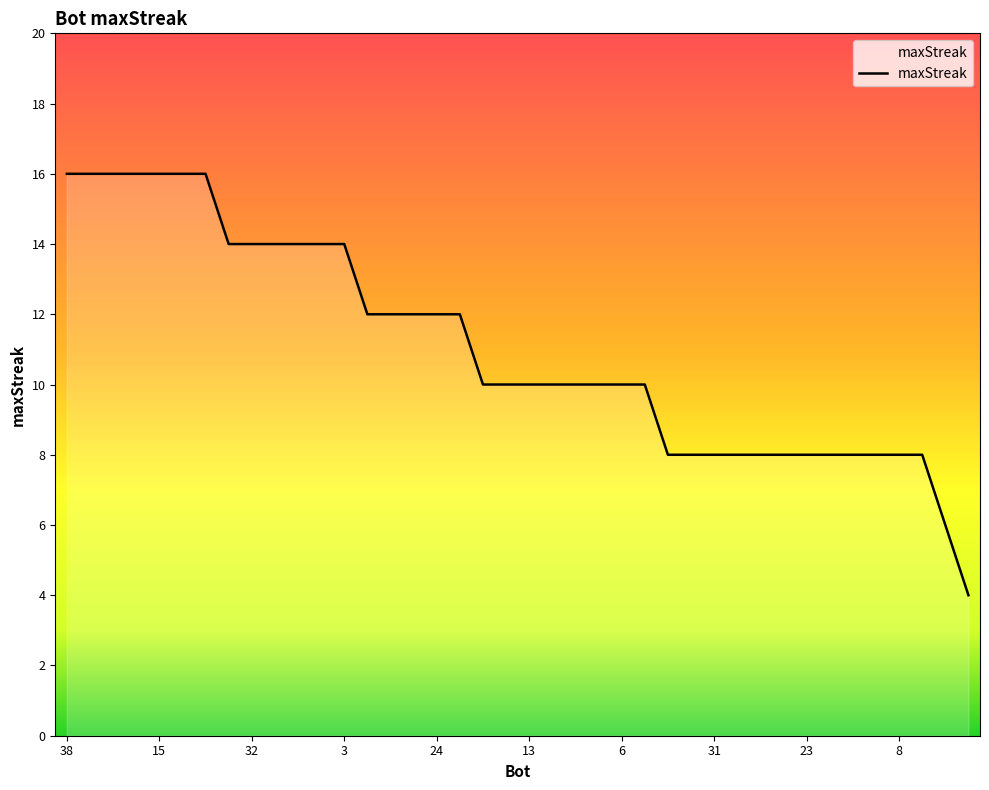

Reading left to right, transcribe all the data shown in this chart.

16	16	16	16	16	16	16	14	14	14	14	14	14	12	12	12	12	12	10	10	10	10	10	10	10	10	8	8	8	8	8	8	8	8	8	8	8	8	6	4